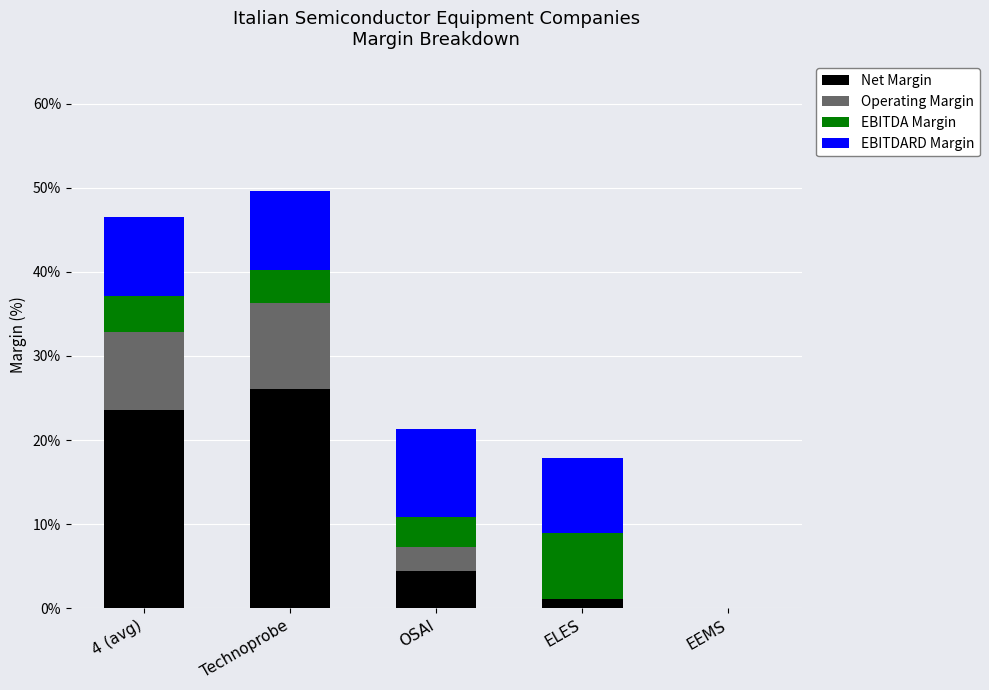

Are the bars grouped side by side (vs. stacked)?

No